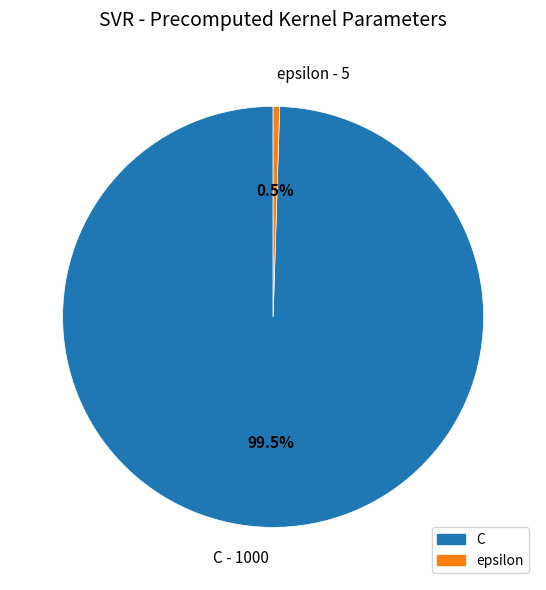

How much of the chart is everything except C - 1000?

0.5%